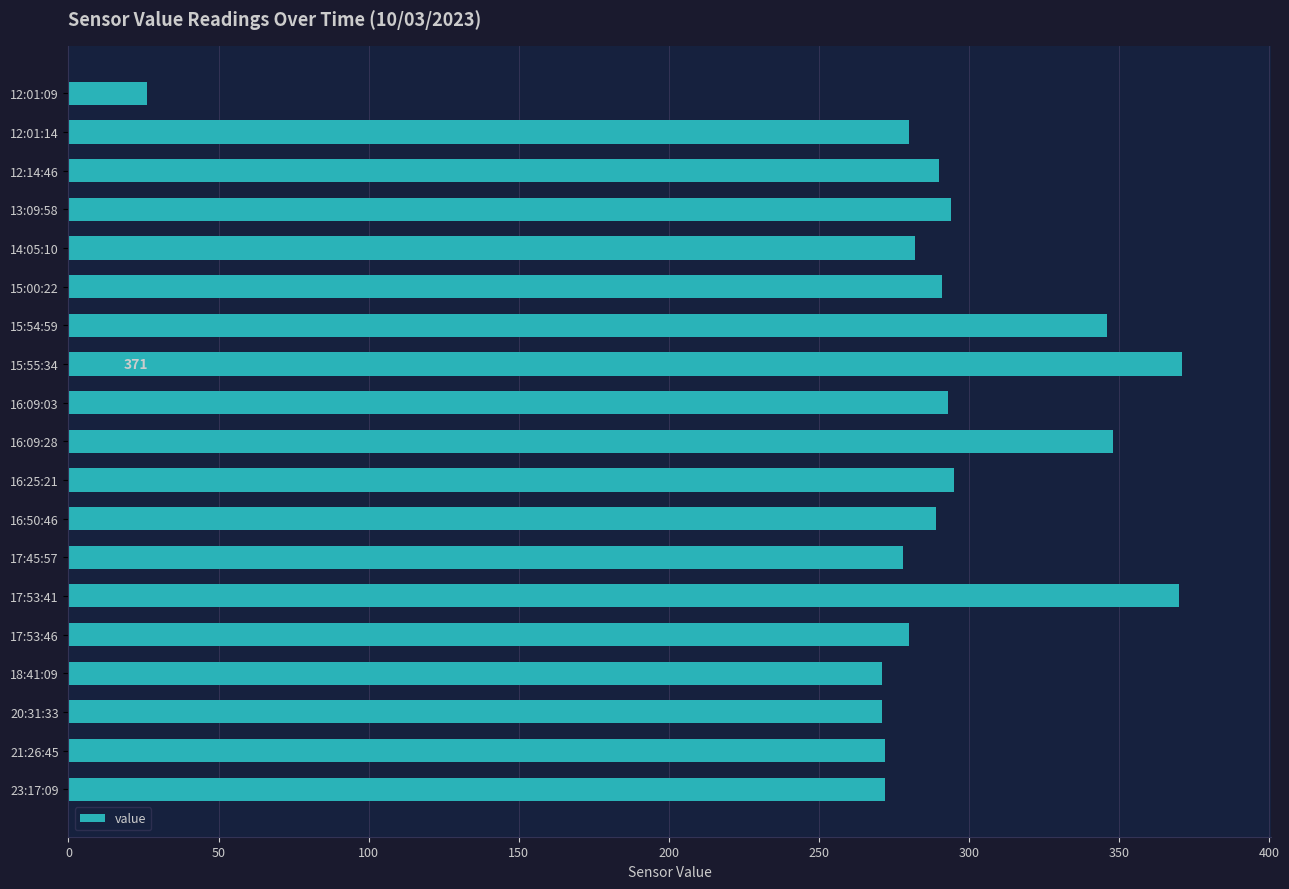

True or false: the data shows 291 at 15:00:22.

True